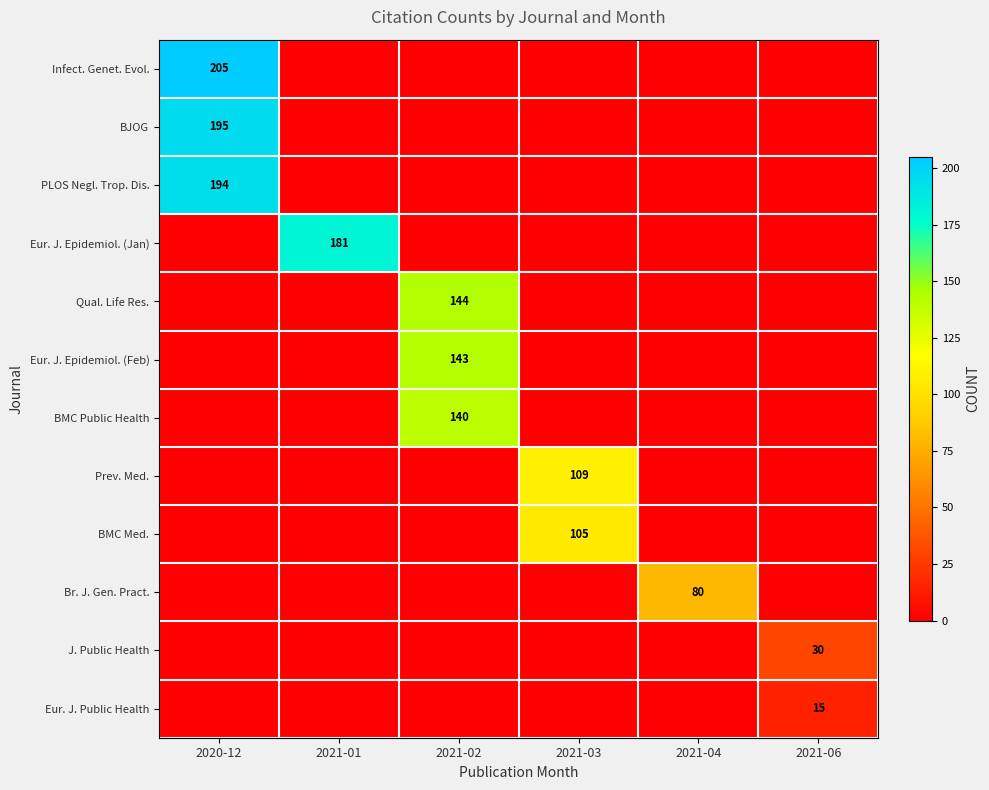

Rank the series by their maximum value, from lowest to highest.

Eur. J. Public Health, J. Public Health, Br. J. Gen. Pract., BMC Med., Prev. Med., BMC Public Health, Eur. J. Epidemiol. (Feb), Qual. Life Res., Eur. J. Epidemiol. (Jan), PLOS Negl. Trop. Dis., BJOG, Infect. Genet. Evol.